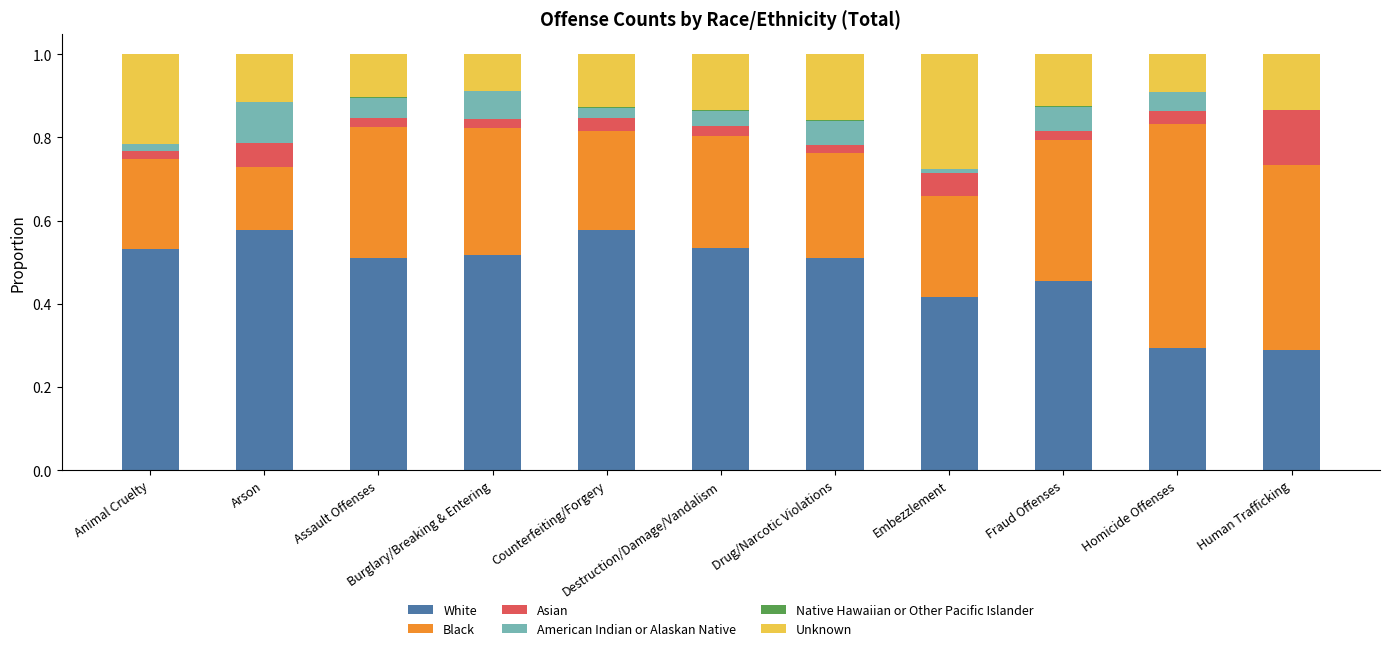

Rank the series at Human Trafficking from lowest to highest value.

American Indian or Alaskan Native, Native Hawaiian or Other Pacific Islander, Asian, Unknown, White, Black